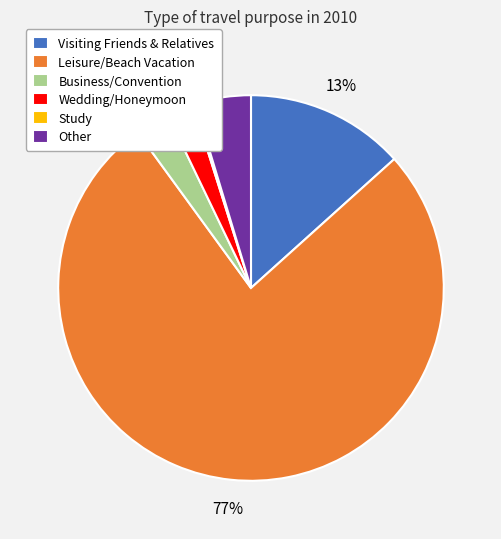

True or false: Other accounts for 5% of the total.

True